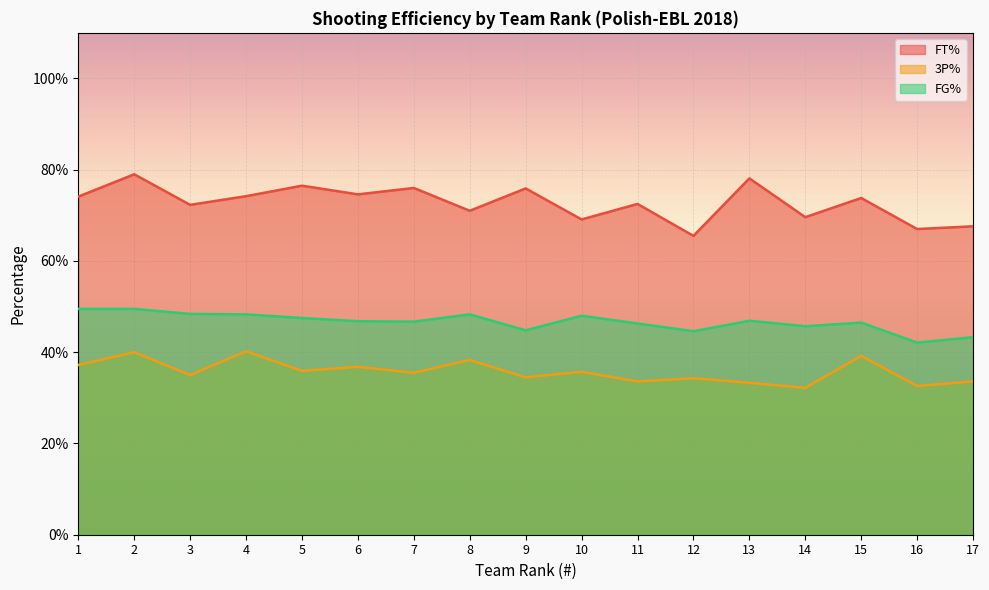

How many lines are shown in the chart?

3